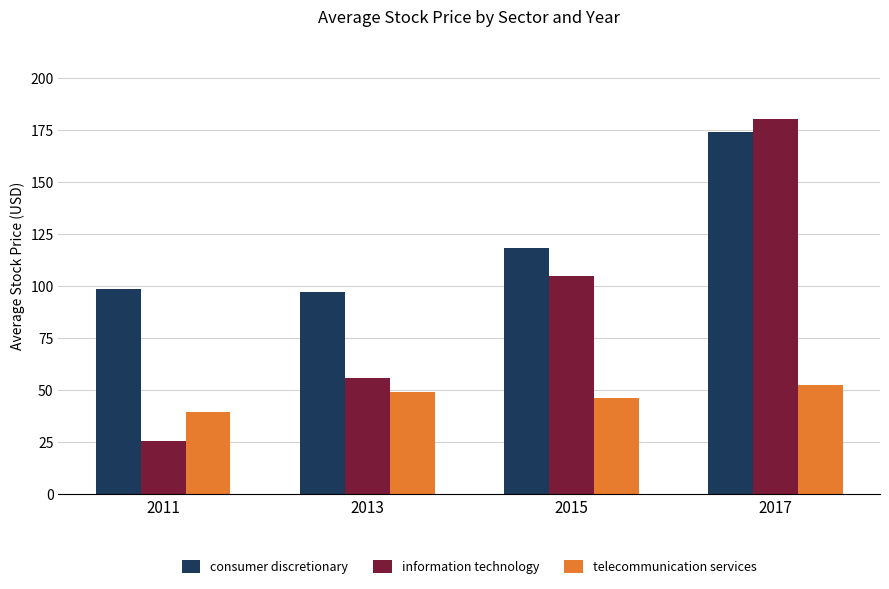

Reading left to right, extract all data points from this chart.

consumer discretionary: 2011=98.8	2013=97.0	2015=118.1	2017=174.1
information technology: 2011=25.8	2013=55.7	2015=104.7	2017=180.2
telecommunication services: 2011=39.7	2013=49.1	2015=46.2	2017=52.7